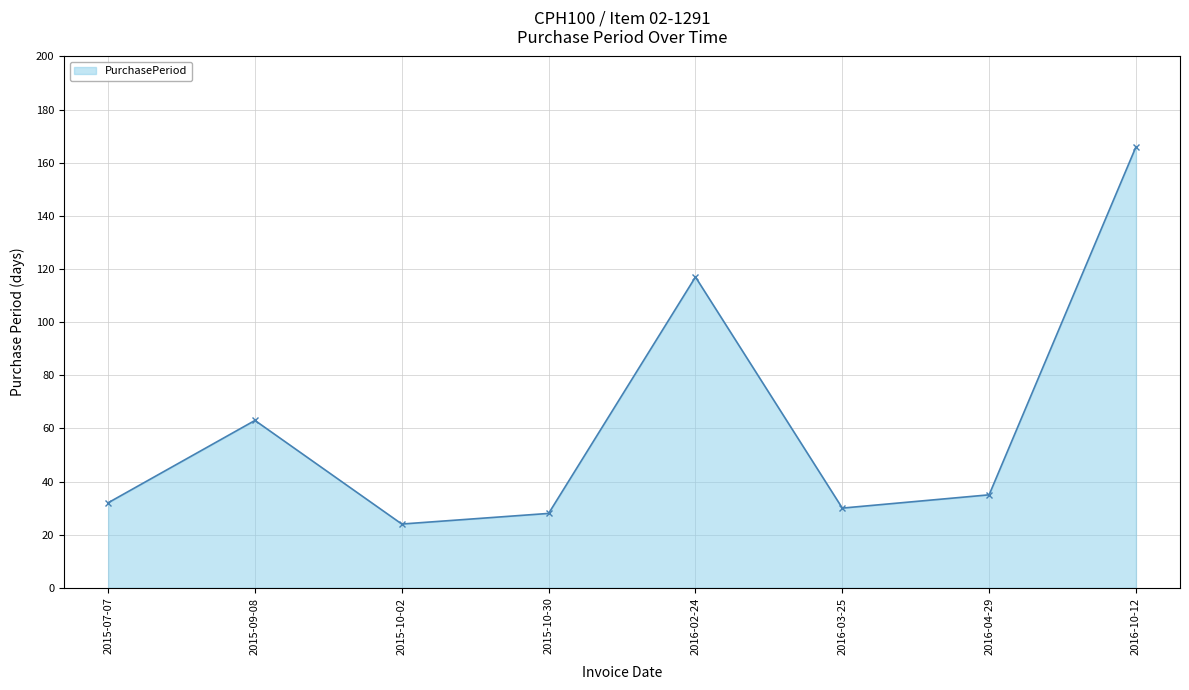

What is the sum of the values at 2016-10-12 and 2015-10-30?

194